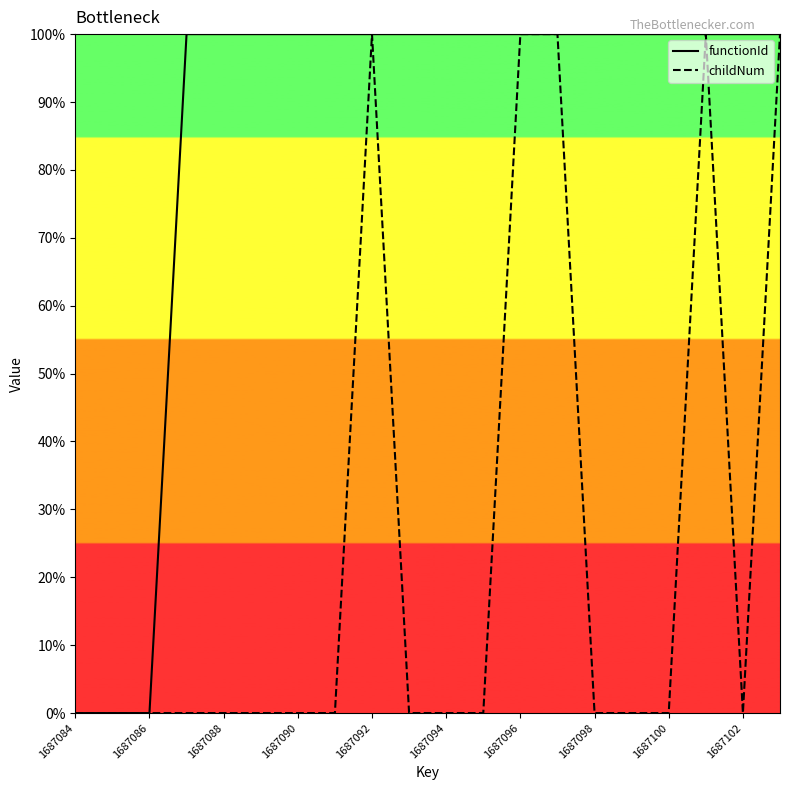

Reading right to left, transcribe all the data shown in this chart.

functionId: 100	100	100	100	100	100	100	100	100	100	100	100	100	100	100	100	100	0	0	0
childNum: 100	0	100	0	0	0	100	100	0	0	0	100	0	0	0	0	0	0	0	0